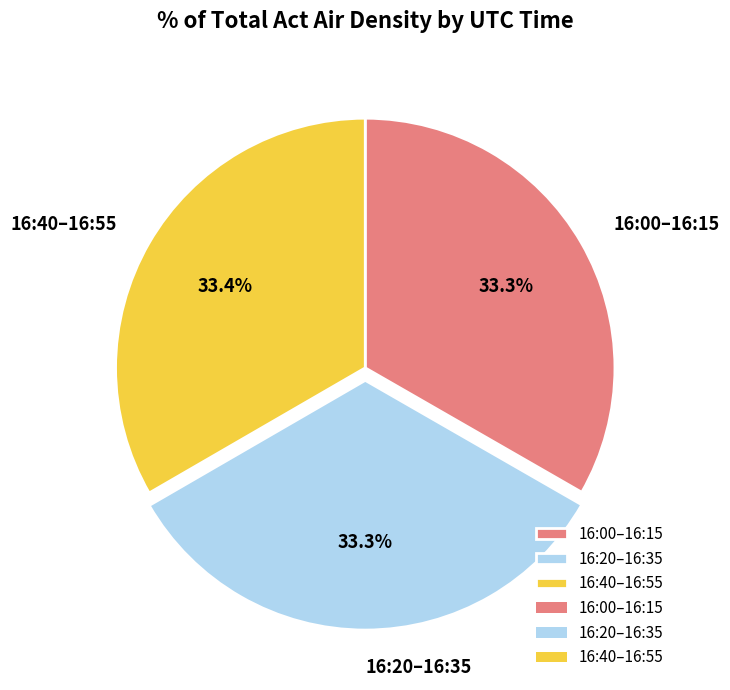

Does 16:40–16:55 account for over 50% of the chart?

No